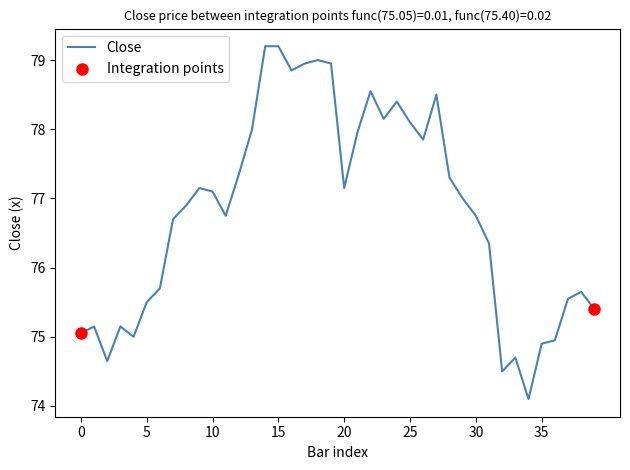

What is the minimum value shown in the chart?

74.1